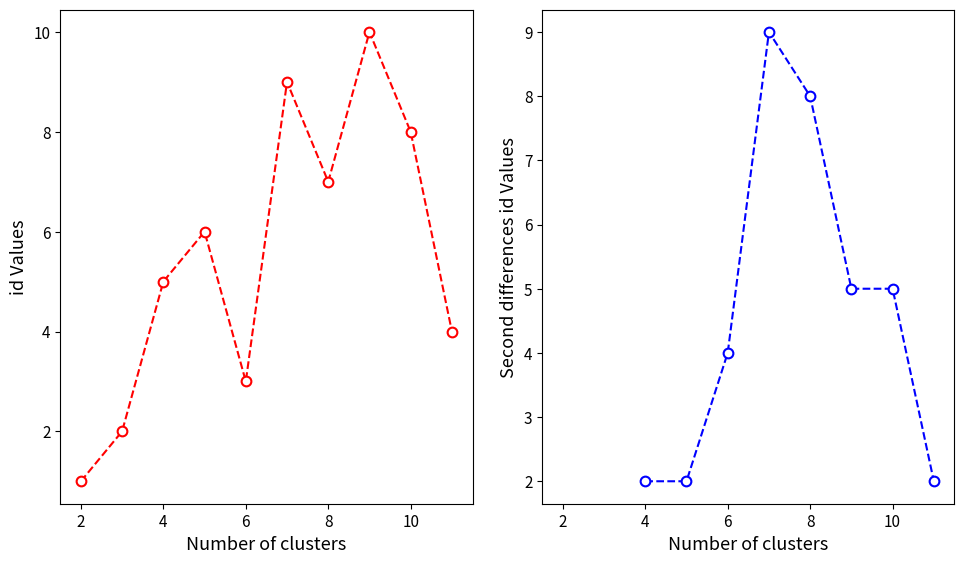

Which label corresponds to the largest value in the chart?

9